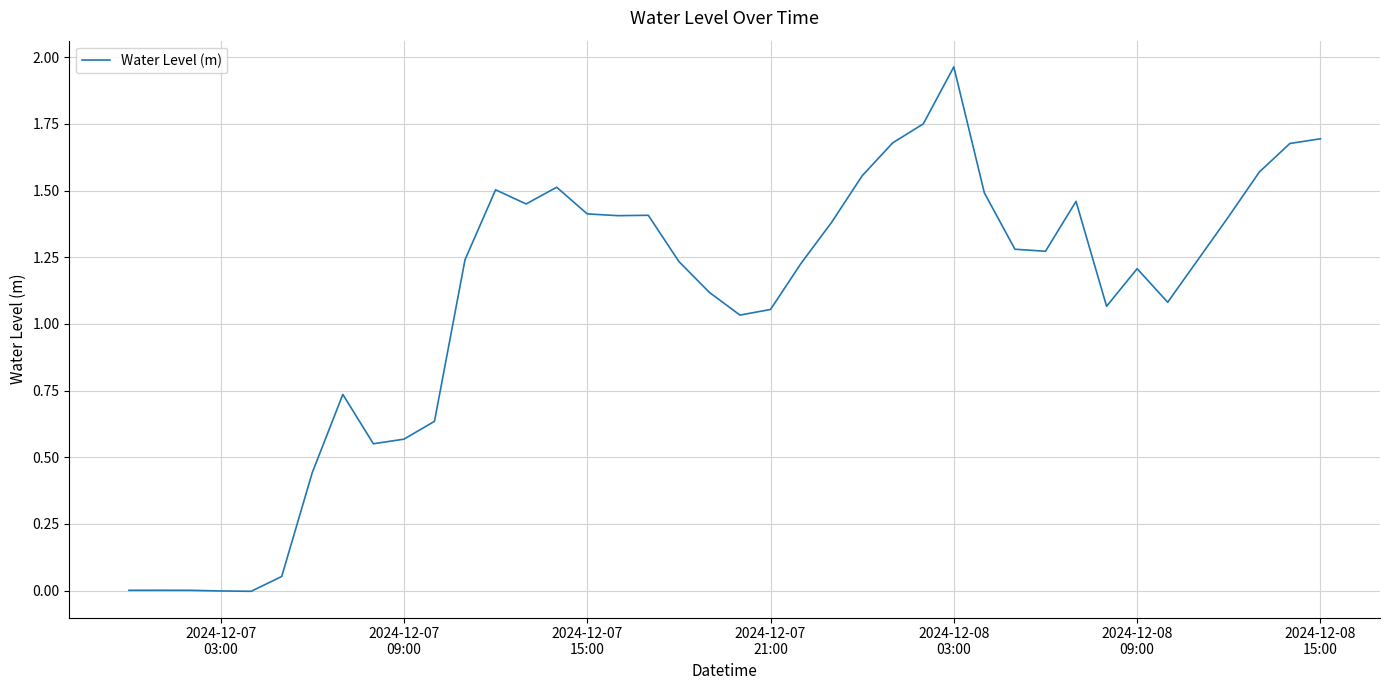

At which category does the chart reach its peak across all series?

2024-12-08
03:00